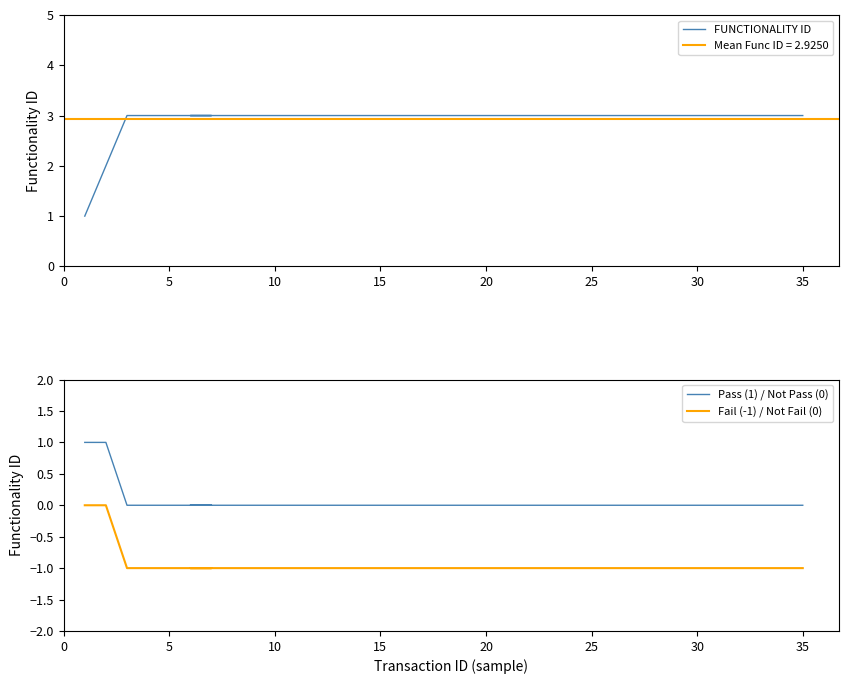

True or false: FUNCTIONALITY ID has more than 2 points higher than both neighbors.

False